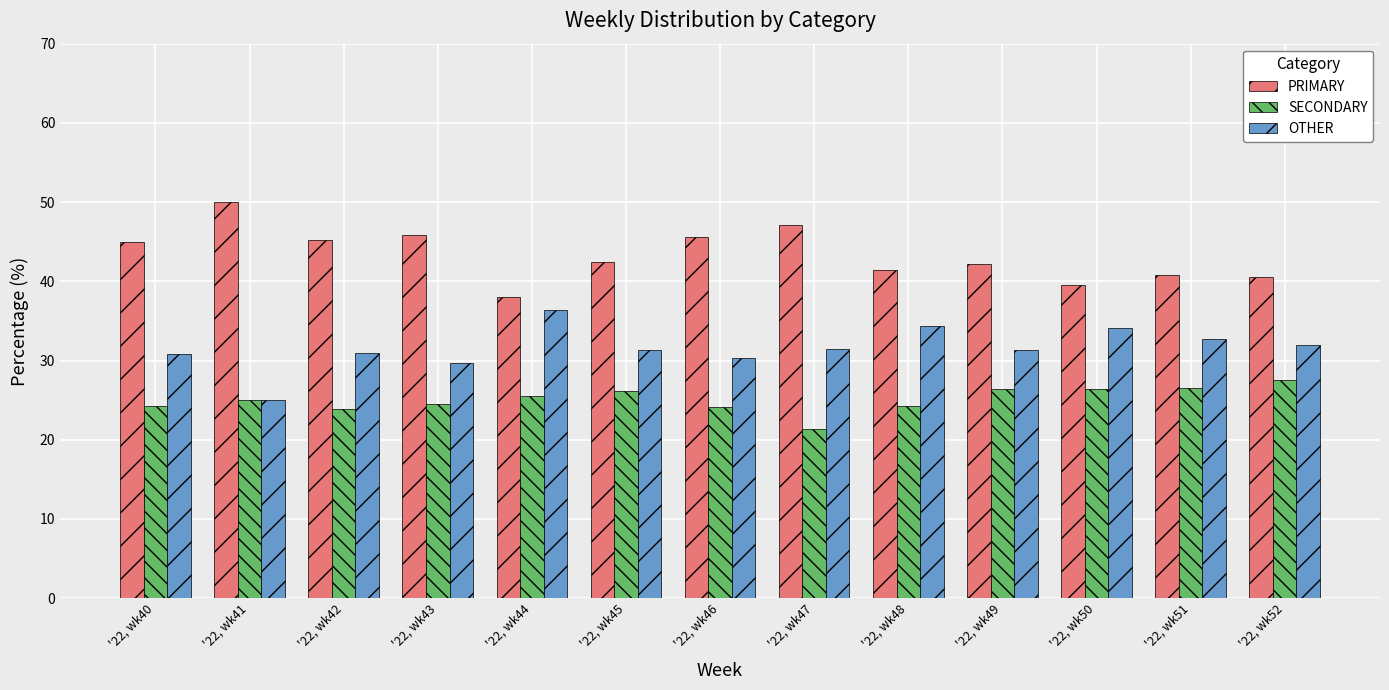

What is the spread (max minus min) of values at '22, wk52?

13.0